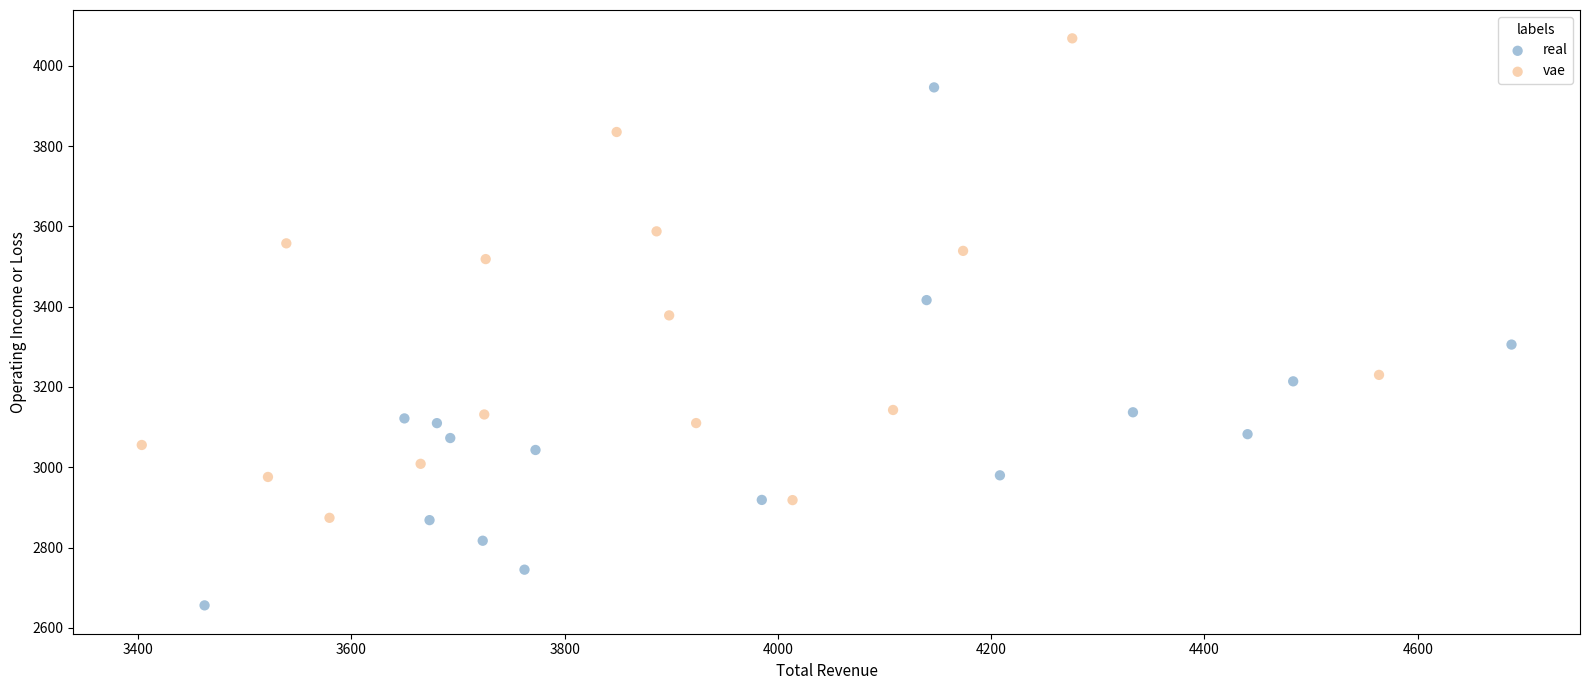

Which series has the largest Y range (max minus min)?

real